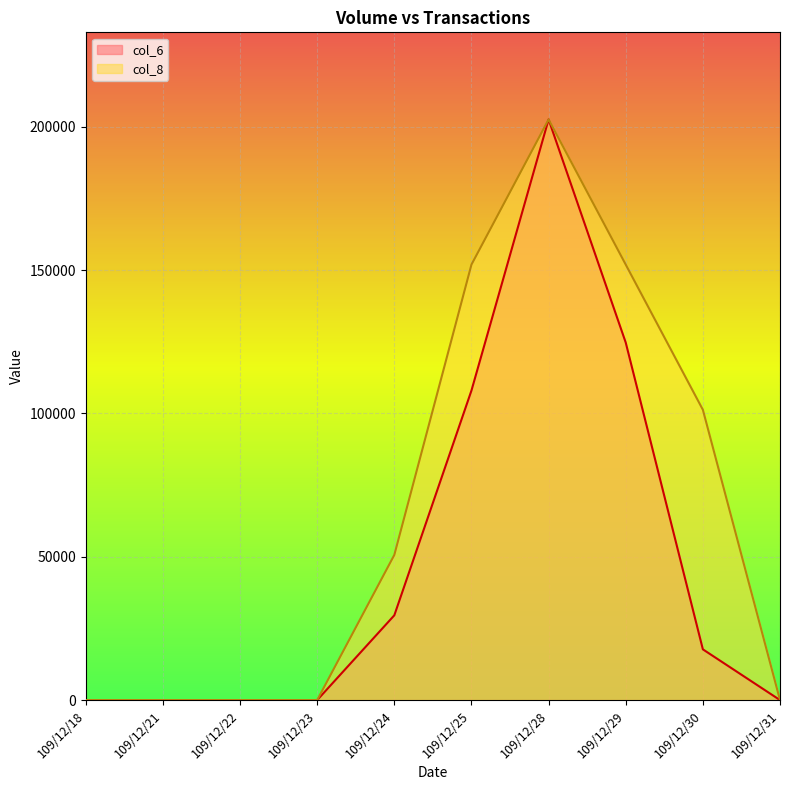

True or false: col_6 and col_8 cross at least once.

False